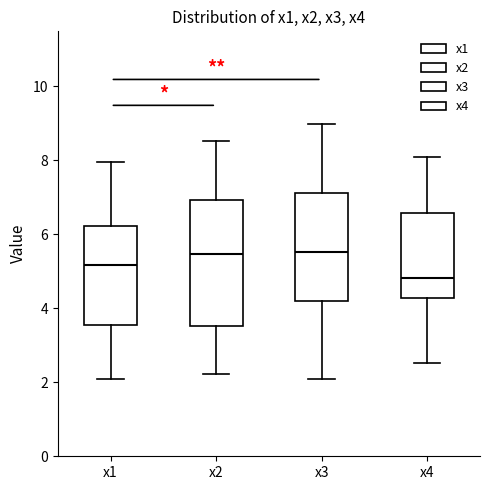

Which box has the lowest median line?

x4